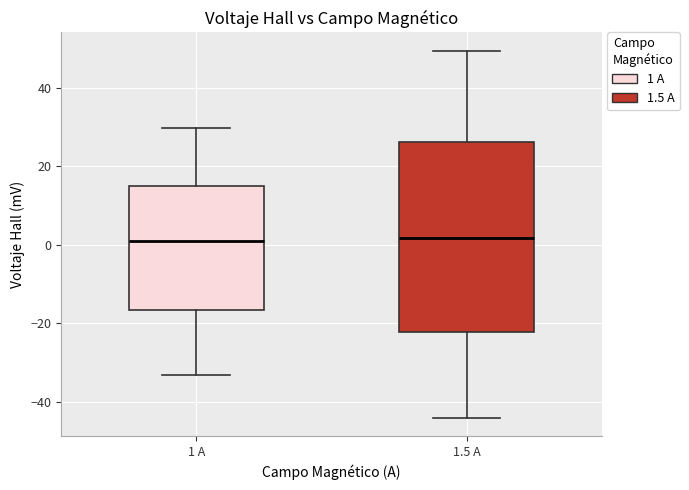

Where does the median line of the box for 1 A sit on the y-axis? The values are not printed on the chart, so give them approximately, as read against the axis.

2